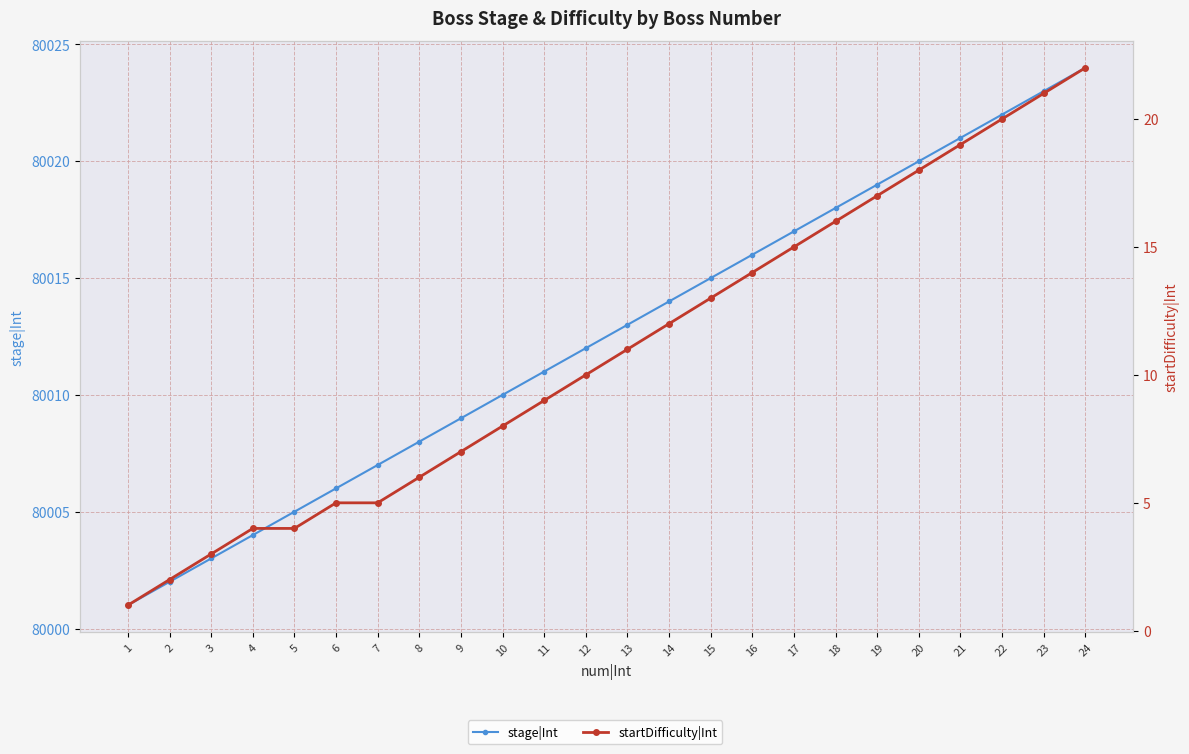

How many distinct data groups are displayed?

2